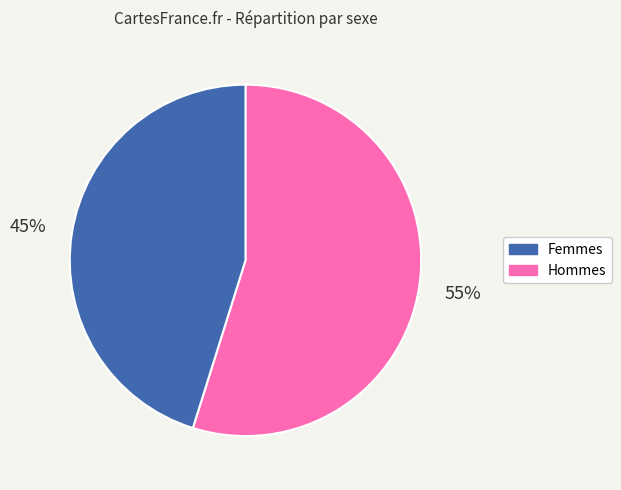

Does any single category account for the majority?

Yes